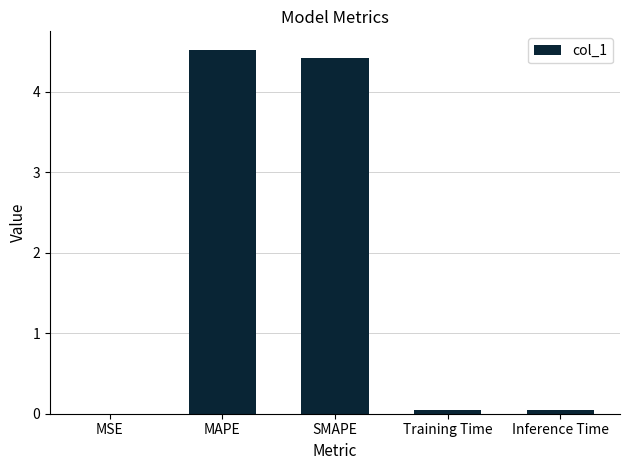

At which category does the chart reach its peak across all series?

MAPE